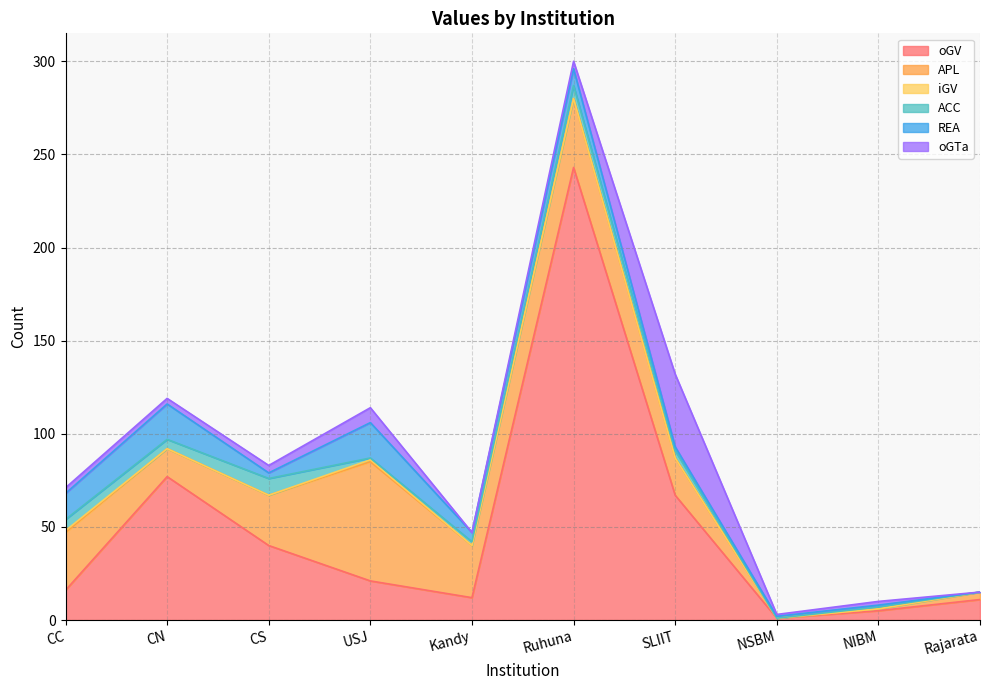

What is the value of the REA point at the 5th from the left?

5